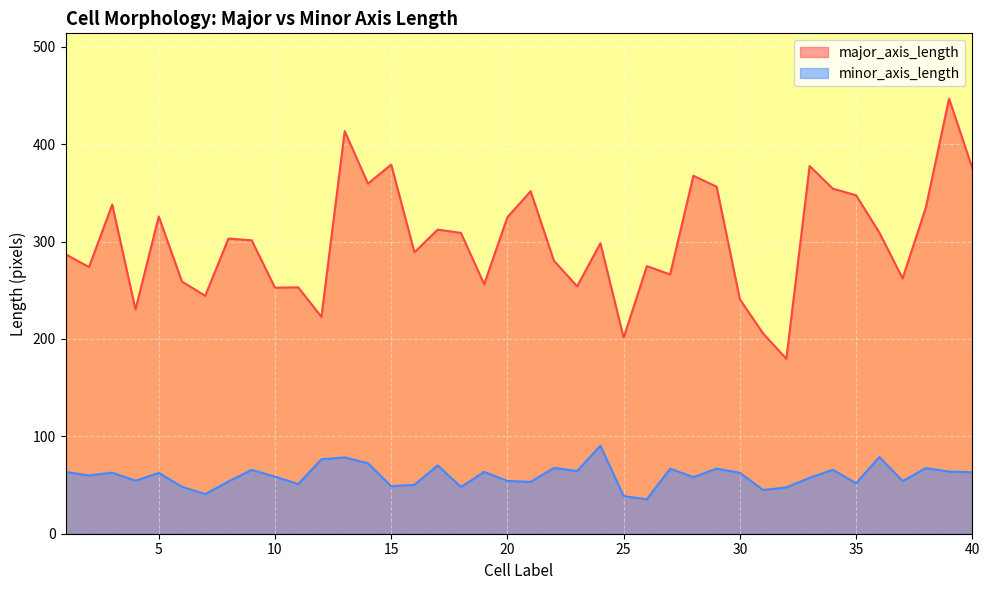

What are all the series names shown in the legend?

major_axis_length, minor_axis_length